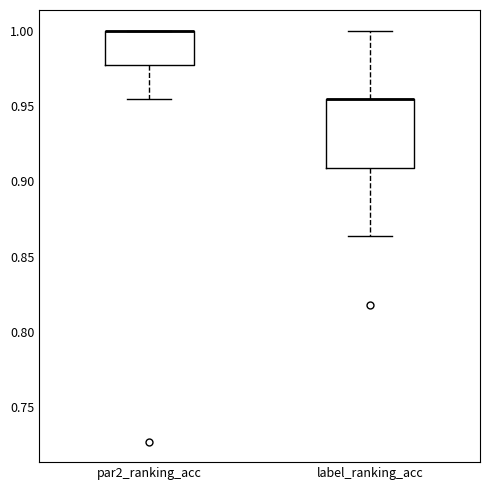

Reading left to right, read every box against the y-axis: the position of its median line, the range the box covers, and the ends of its whiskers. The values are not printed on the chart, so give them approximately, as read against the axis.

par2_ranking_acc: median 1.000 (drawn on the box's upper edge), box 0.975 to 1.000, whiskers 0.955 to 1.000
label_ranking_acc: median 0.955 (drawn on the box's upper edge), box 0.910 to 0.955, whiskers 0.865 to 1.000